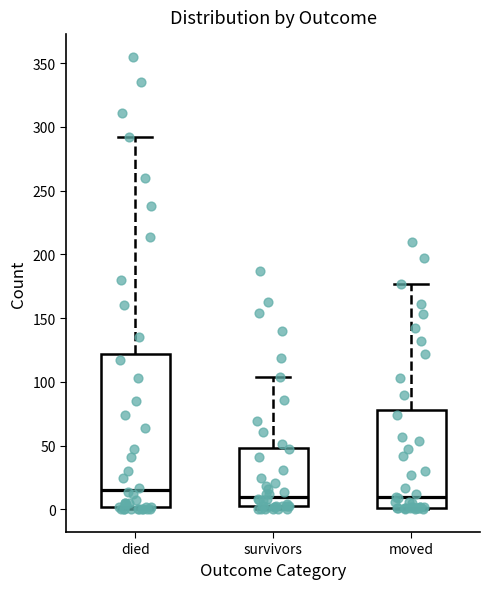

Comparing the boxes themselves (not the whiskers), which one is the tallest?

died